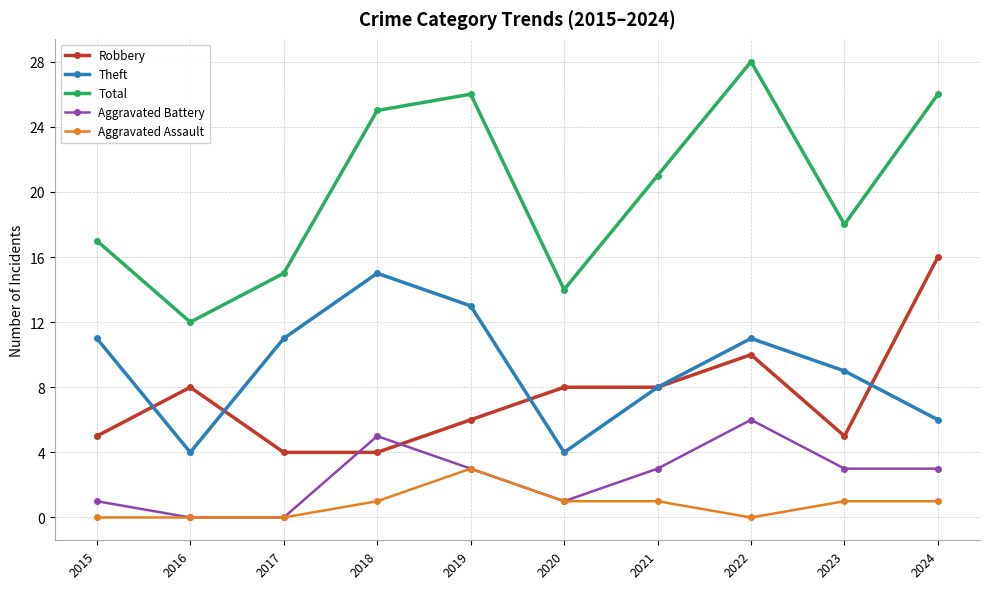

Which series has the largest total across all categories?

Total